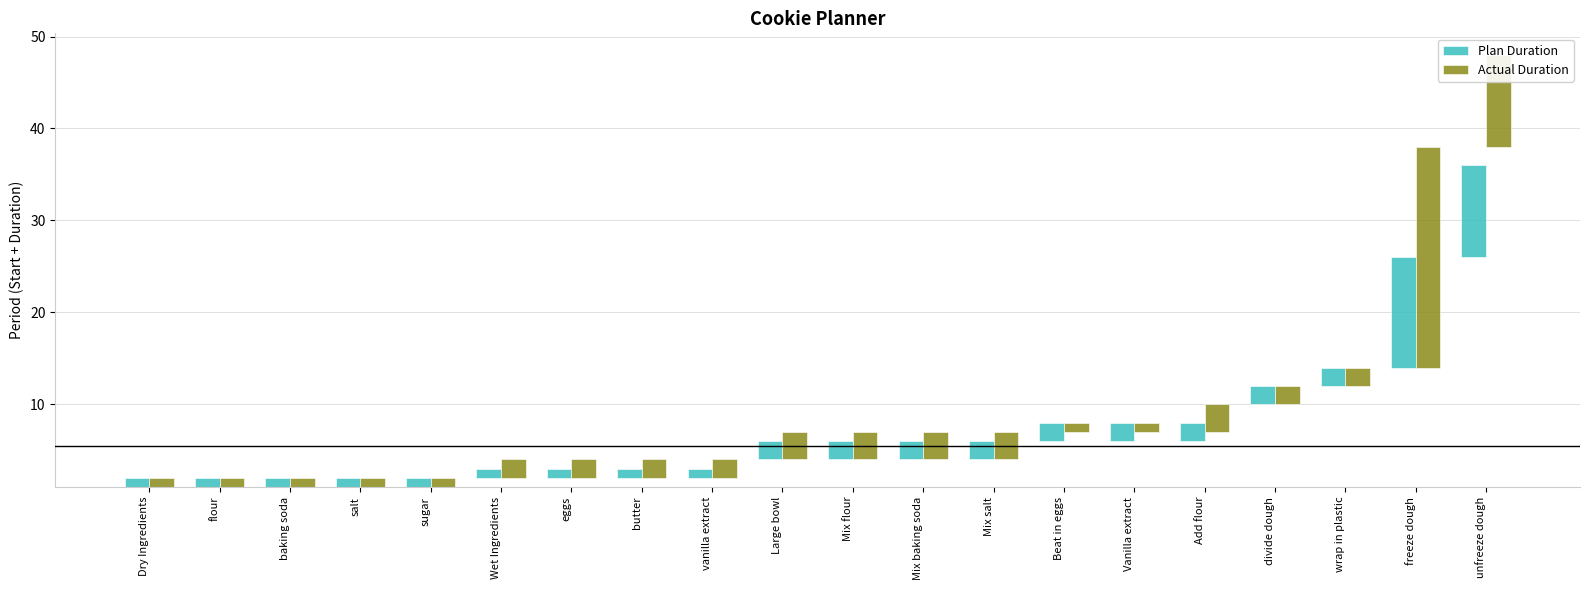

Reading left to right, list all the values displayed in this chart.

Plan Duration: 1	1	1	1	1	1	1	1	1	2	2	2	2	2	2	2	2	2	12	10
Actual Duration: 1	1	1	1	1	2	2	2	2	3	3	3	3	1	1	3	2	2	24	10